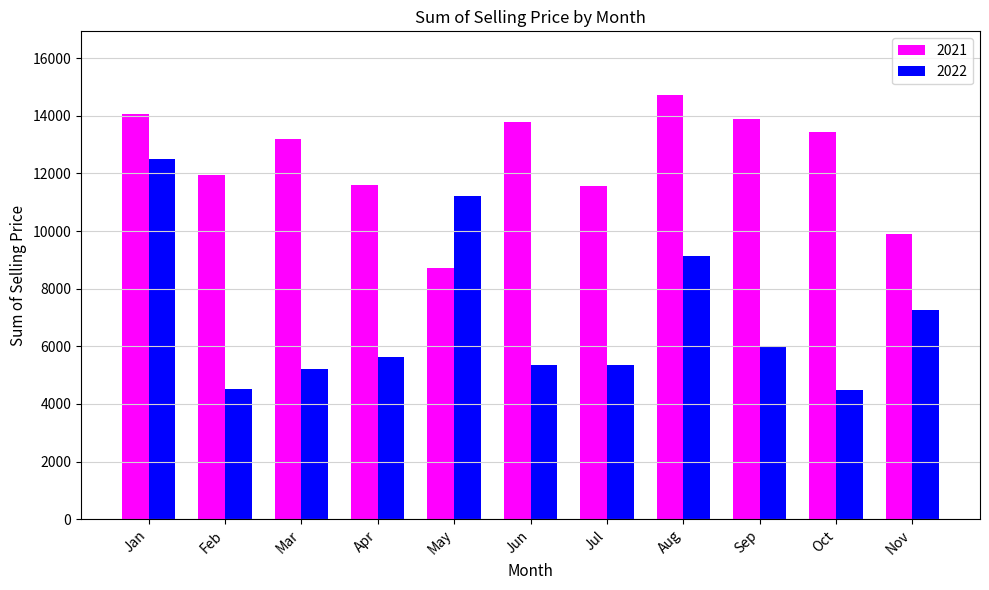

What is the greatest value displayed?

14725.0